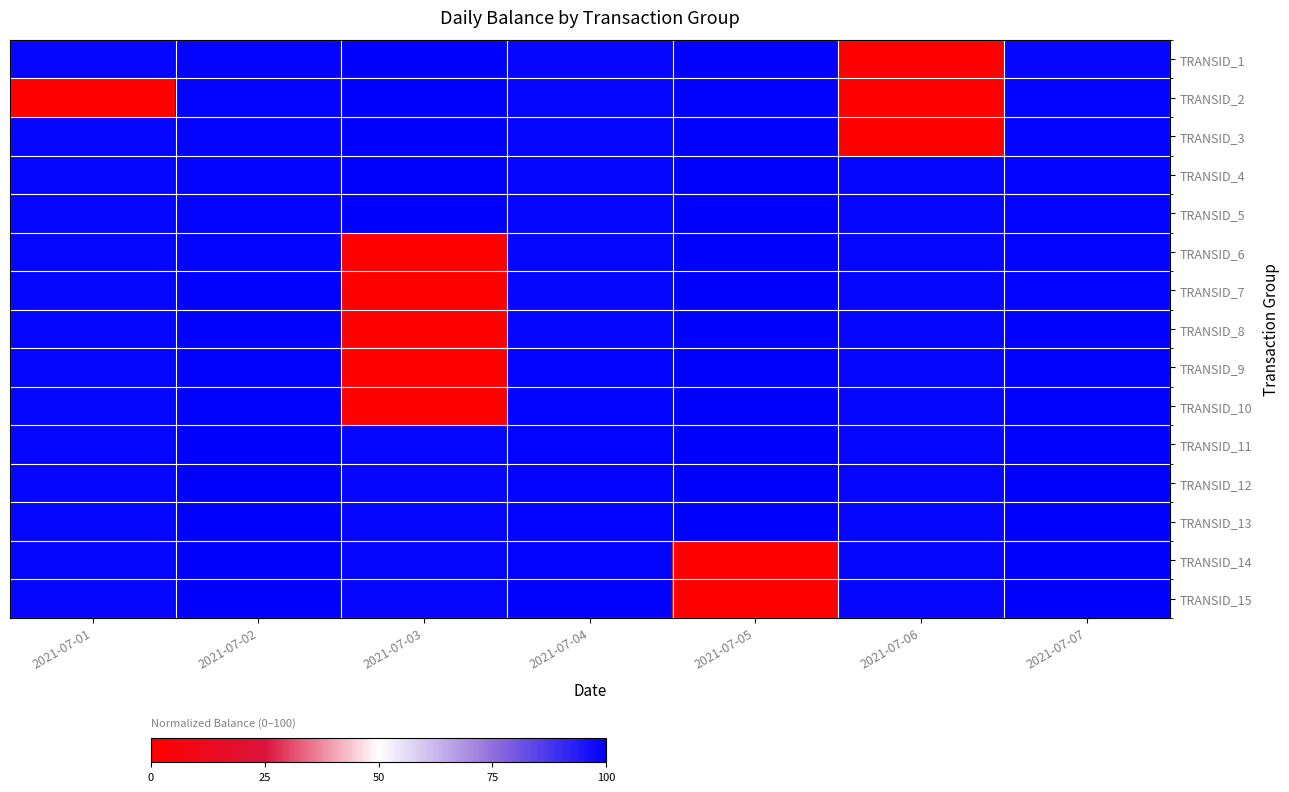

At 2021-07-04, list the series in order from smallest to largest.

TRANSID_1, TRANSID_2, TRANSID_3, TRANSID_4, TRANSID_5, TRANSID_6, TRANSID_7, TRANSID_8, TRANSID_9, TRANSID_10, TRANSID_11, TRANSID_12, TRANSID_13, TRANSID_14, TRANSID_15